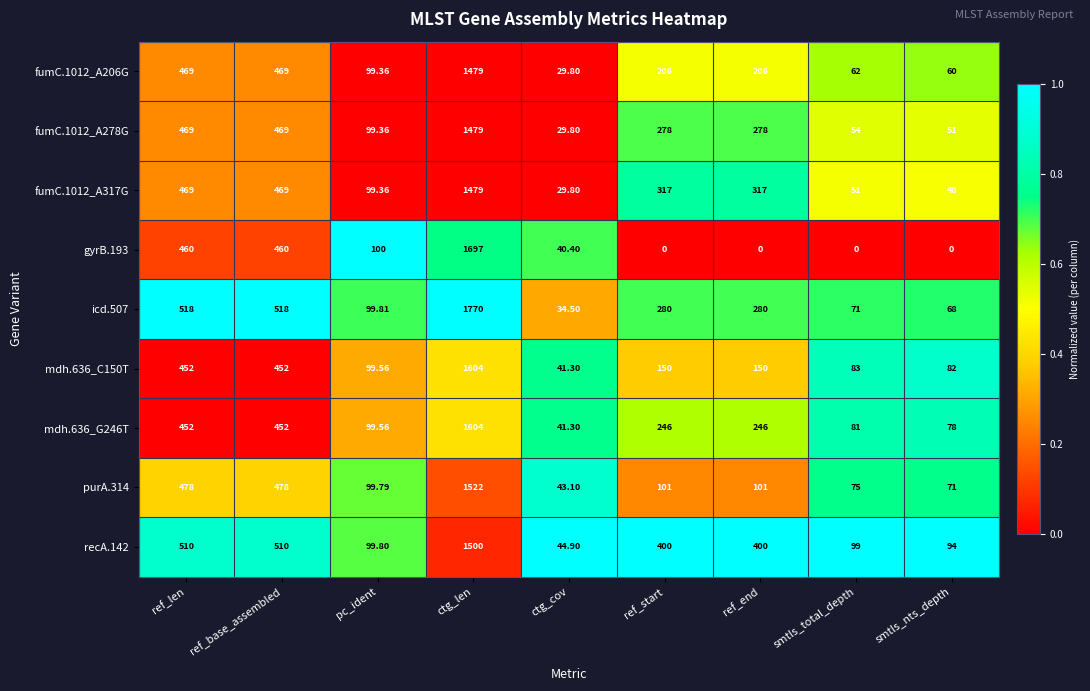

At which label does purA.314 reach its peak?

ctg_len